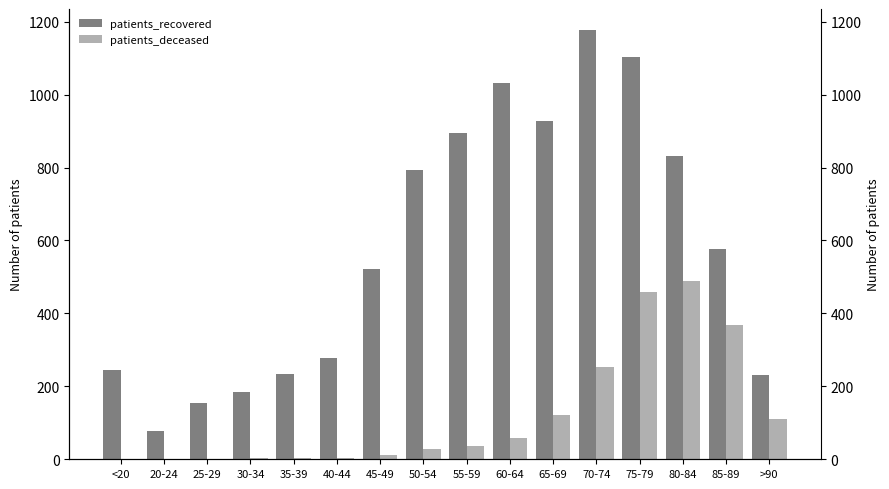

Is the value of patients_deceased at 20-24 greater than the value of patients_recovered at <20?

No